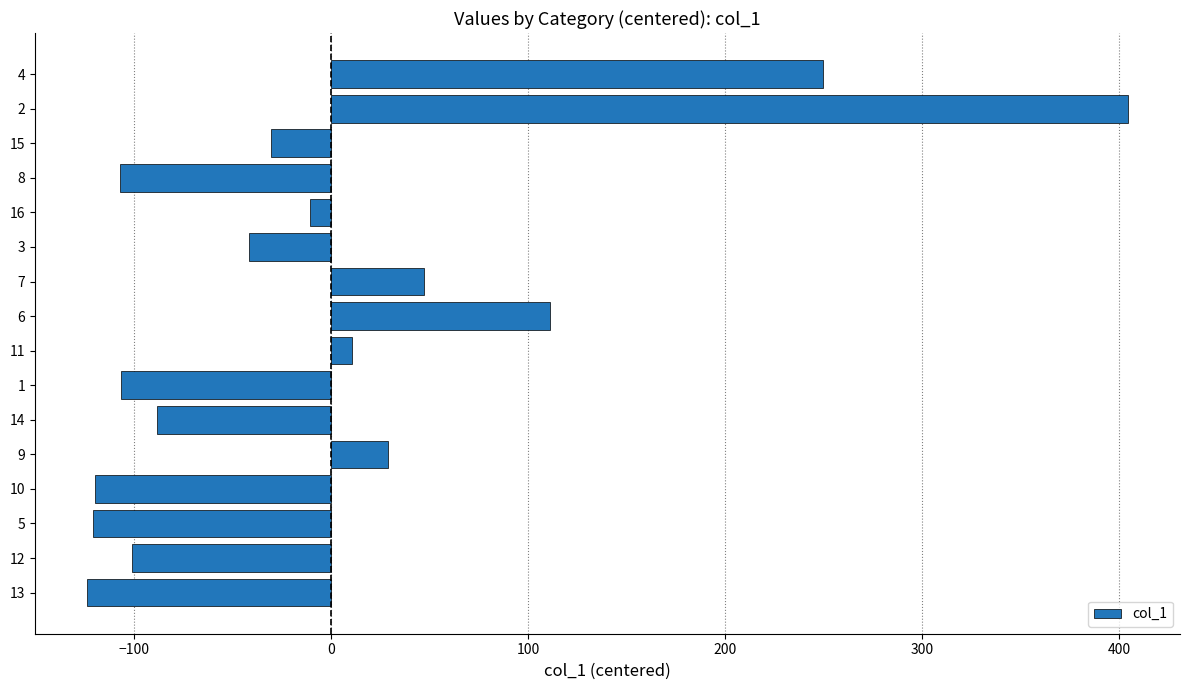

Does the chart contain stacked bars?

No